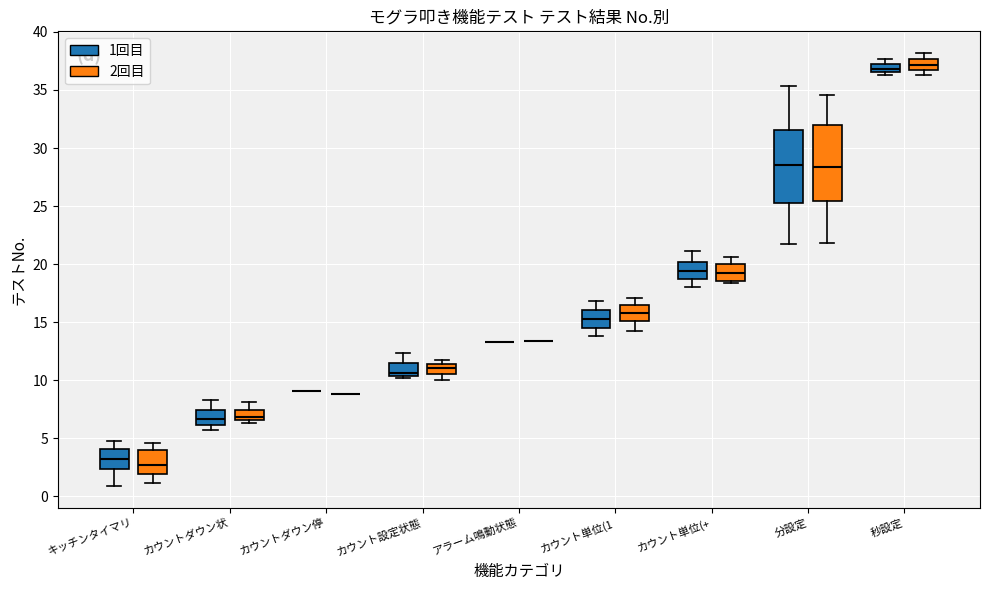

Where does the upper whisker of the box for 秒設定 (2回目) end on the y-axis? The values are not printed on the chart, so give them approximately, as read against the axis.

38.0